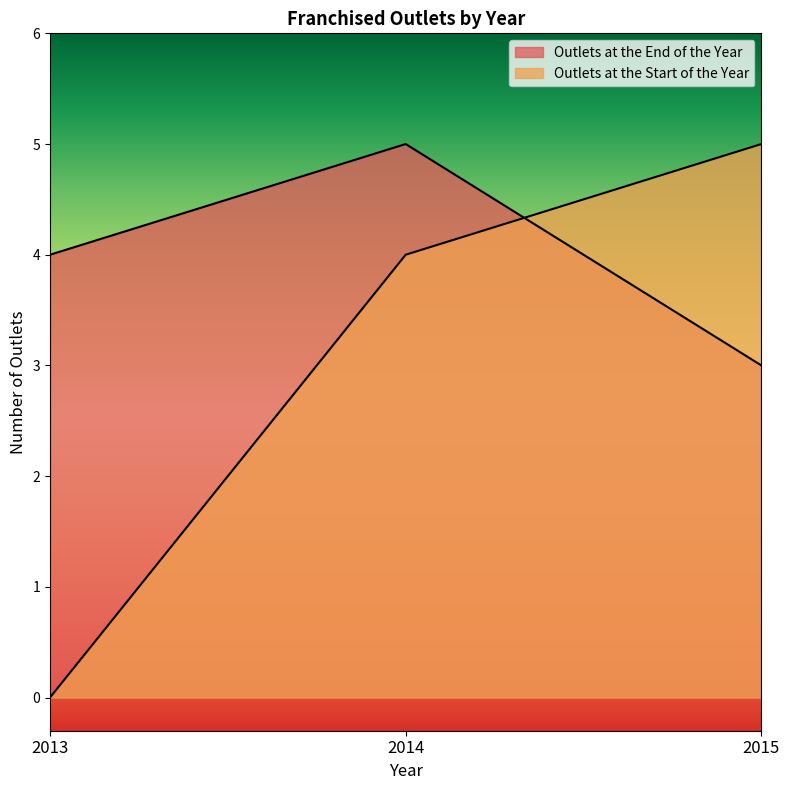

At how many categories does at least one series exceed 3?

3